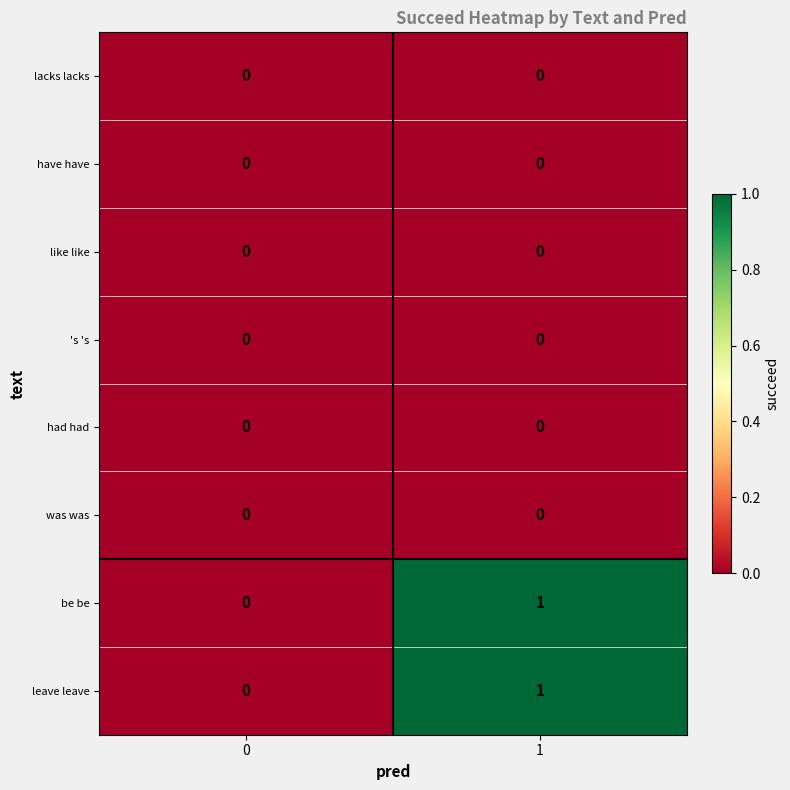

The had had series shows 0 at 1. True or false?

True